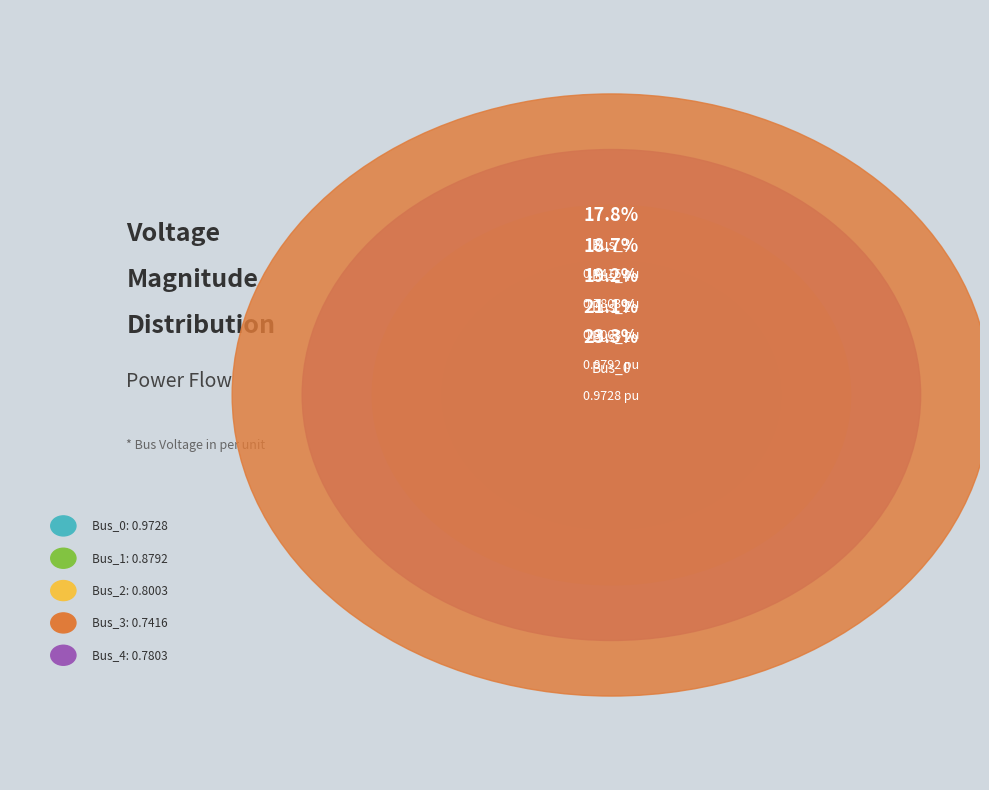

True or false: Bus_3 accounts for 30% of the total.

False